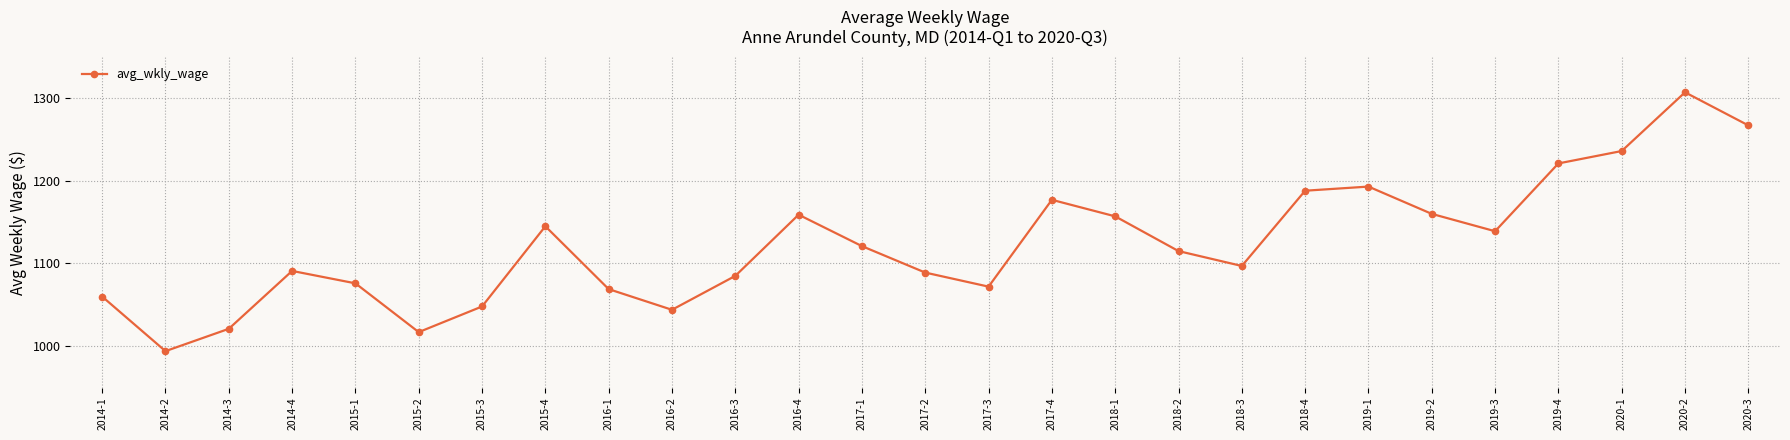

The value at 2017-2 is 1478. True or false?

False